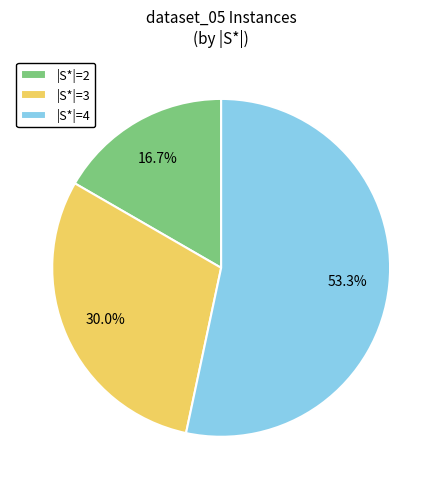

How many slices are in this pie chart?

3